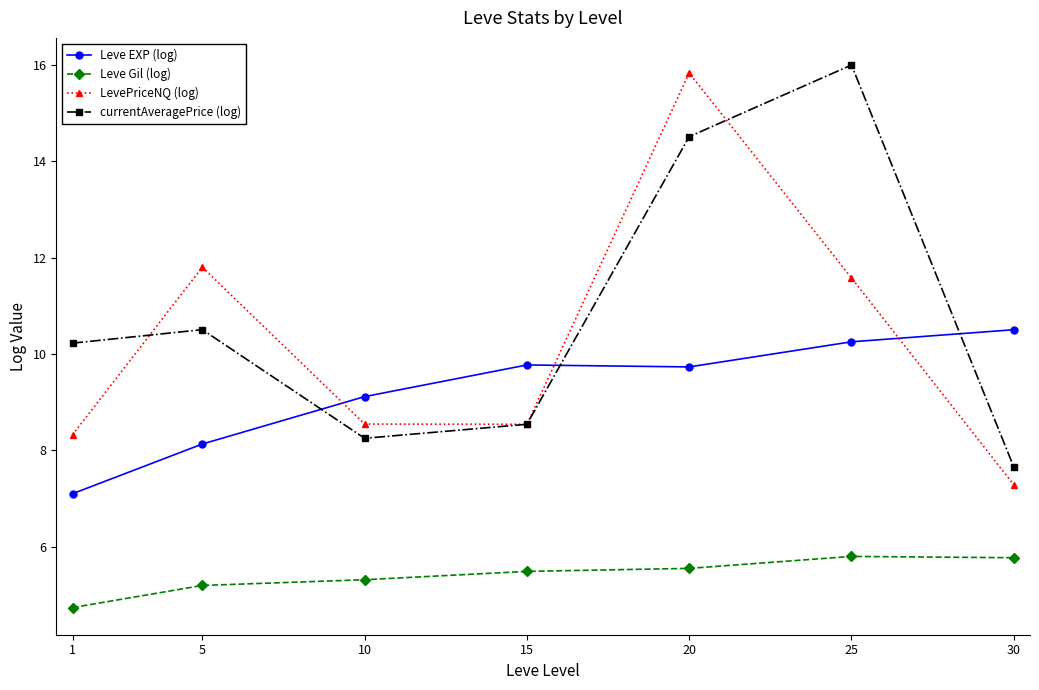

Between 10 and 20, which series saw the biggest shift?

LevePriceNQ (log)